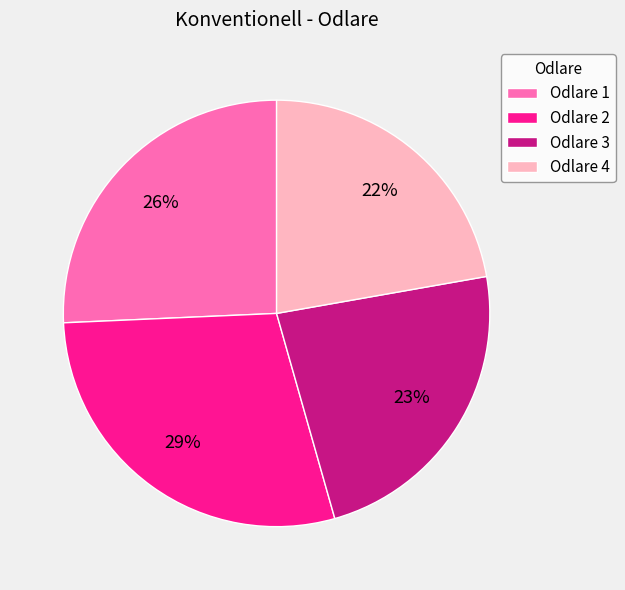

Is there any slice that represents more than half of the pie?

No